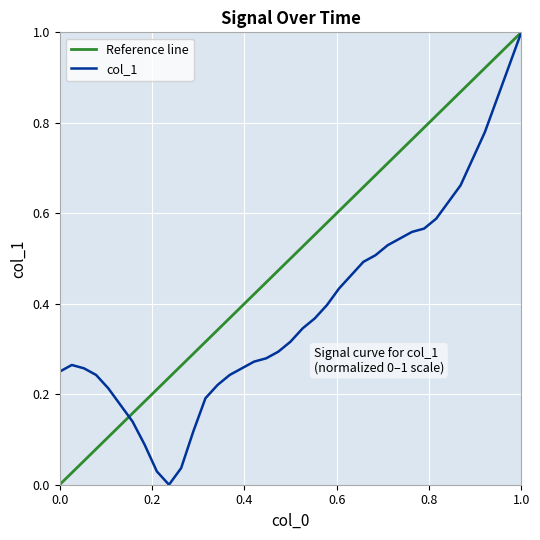

Which category has the highest value in the col_1 series?

1.0